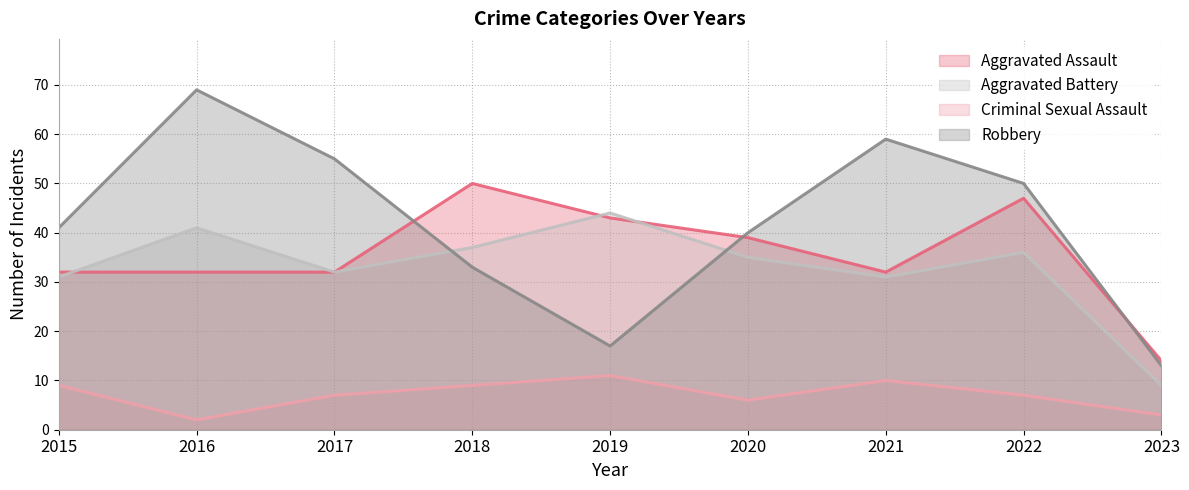

Read the Robbery value at 2021, to the nearest 5.

60